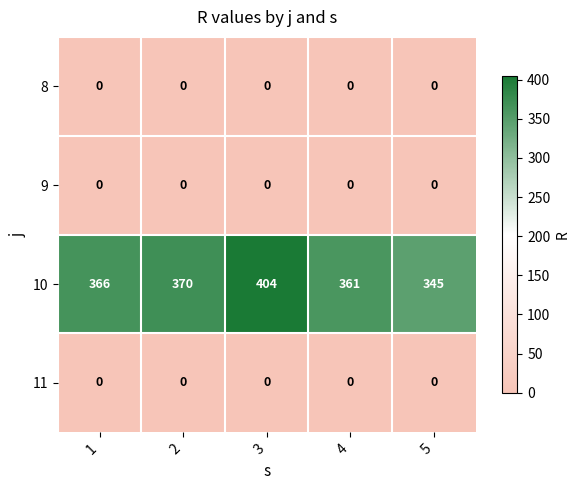

At which category is the sum across all series the highest?

3